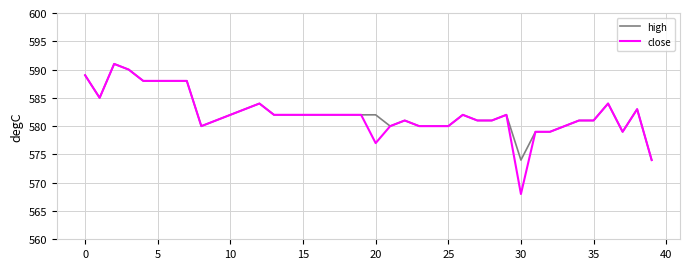

Which series has the largest range (max minus min)?

close